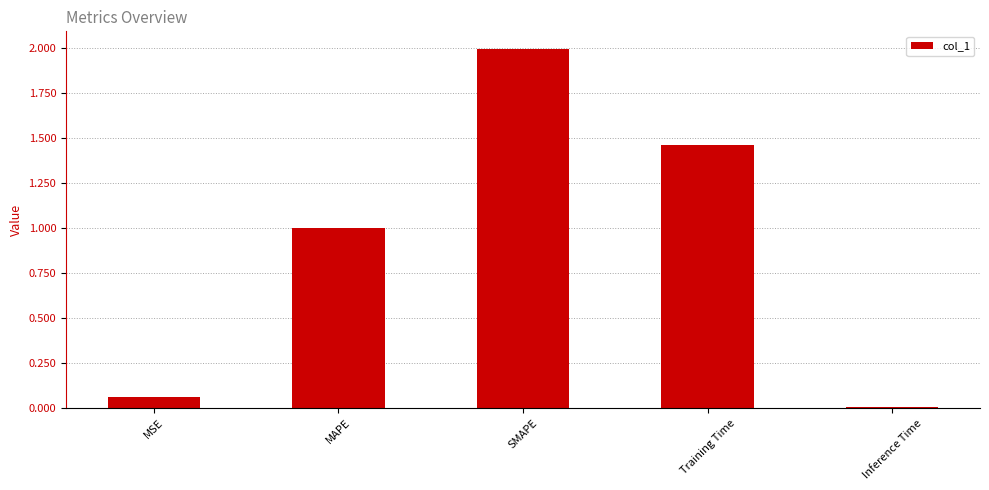

How many distinct data groups are displayed?

1